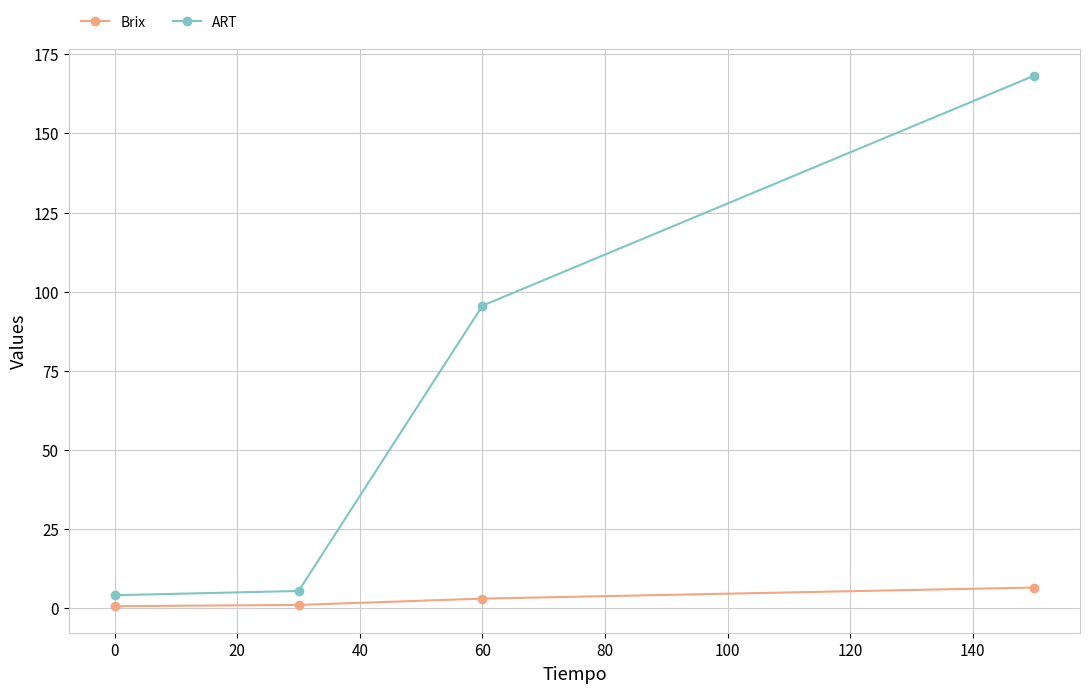

True or false: ART has more than 1 points higher than both neighbors.

False